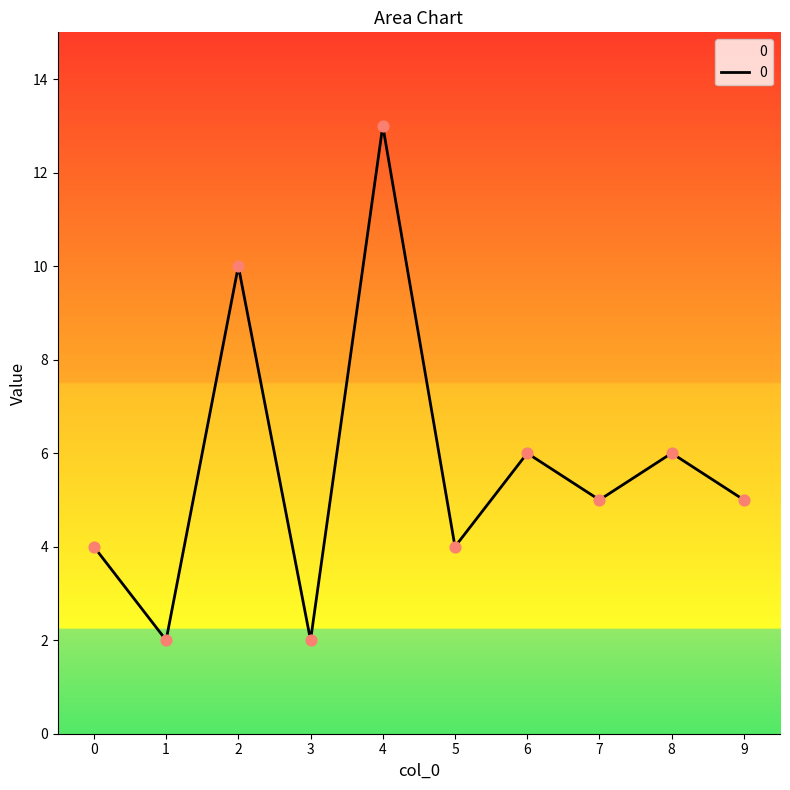

What is the ratio of the value at 8 to the value at 6?

1.0